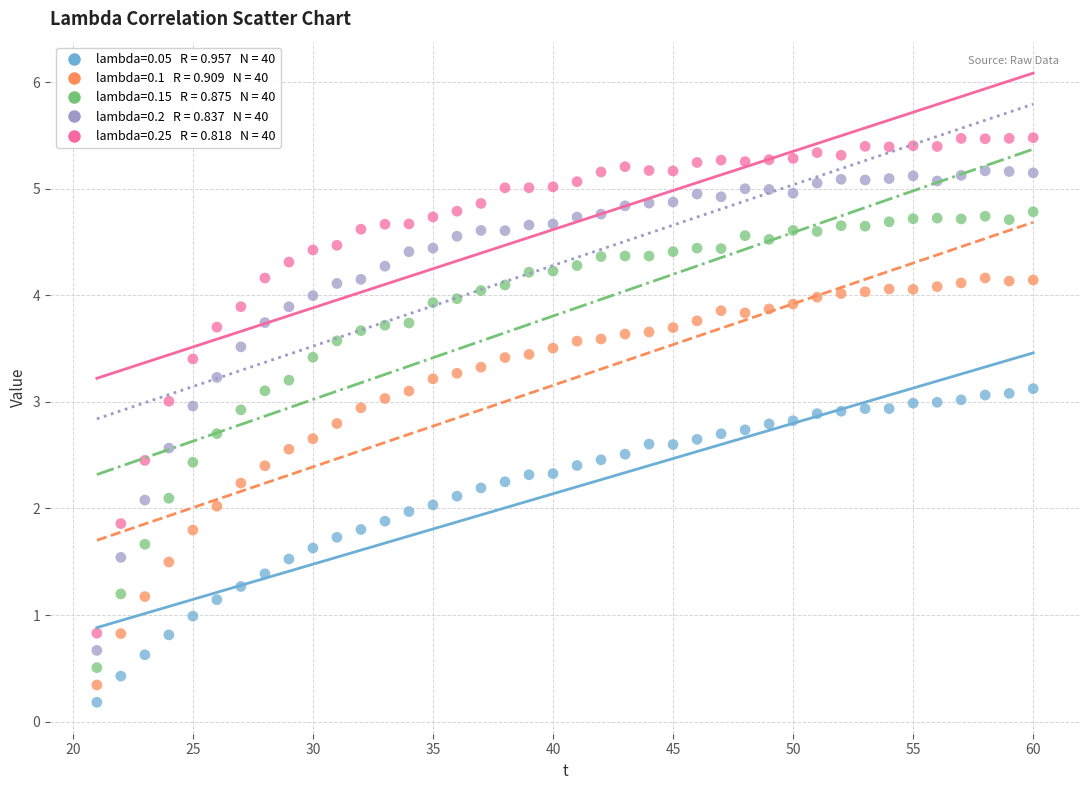

Across all data points, what is the range of X values (max minus min)?

39.0